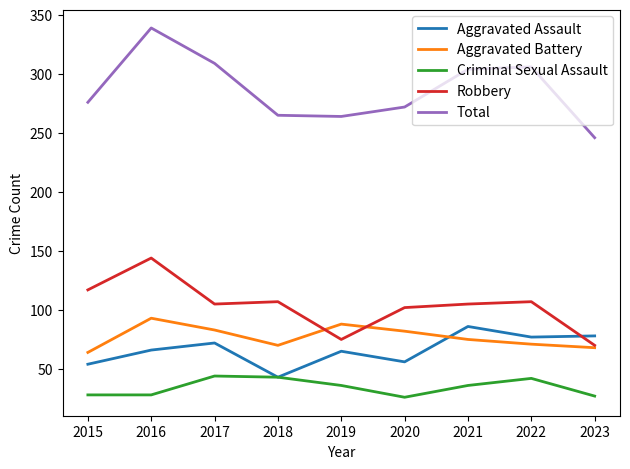

Which category has the lowest value in the Aggravated Battery series?

2015